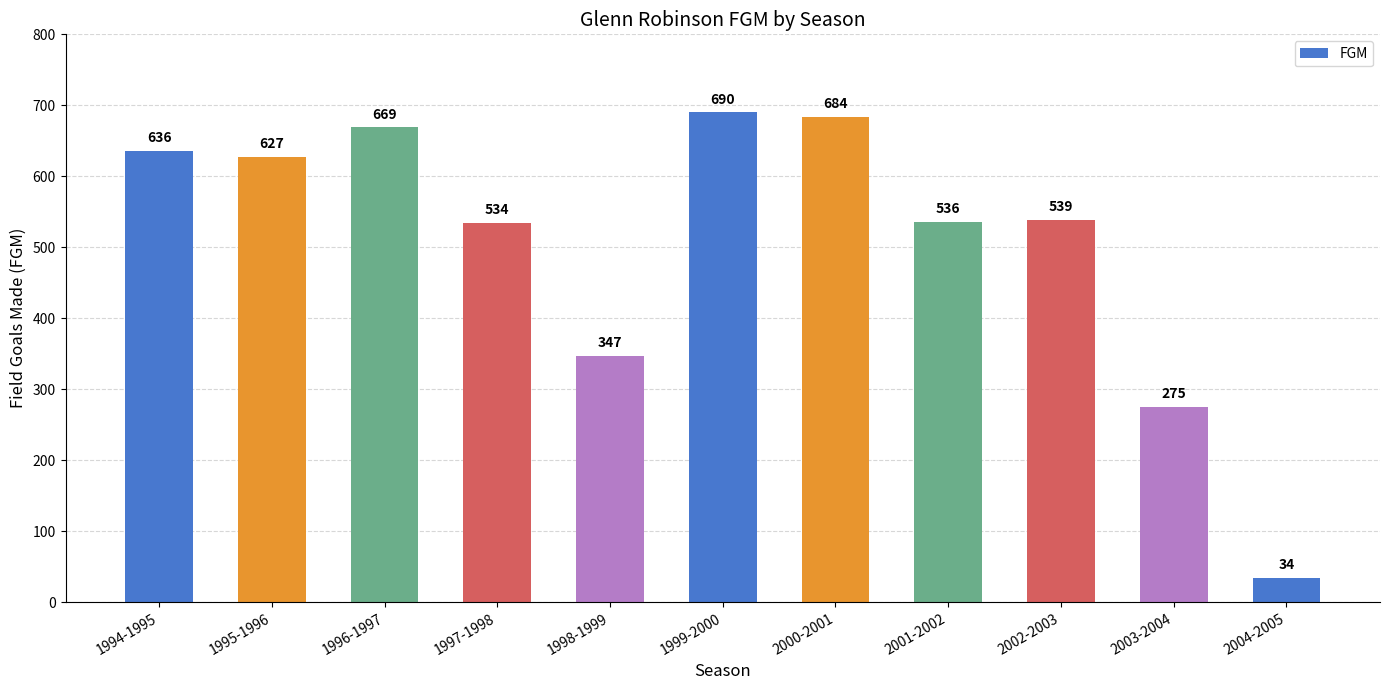

What is the sum of all values?

5571